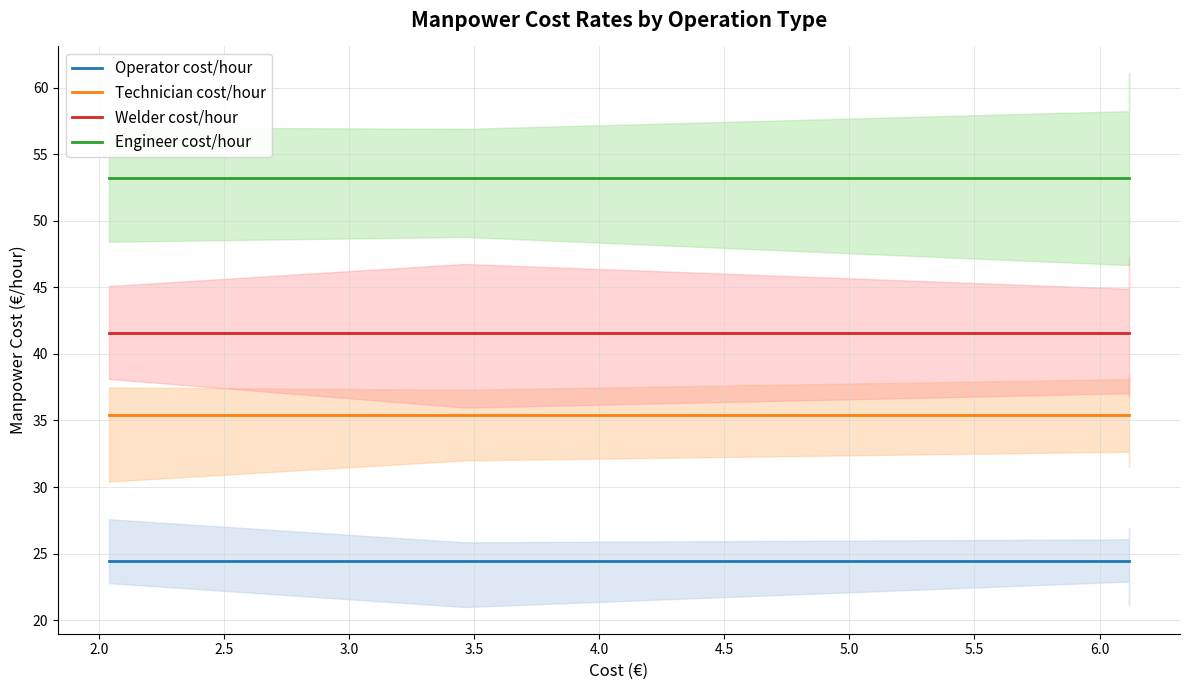

The value of Welder cost/hour at 2.0 is 29.0. True or false?

False